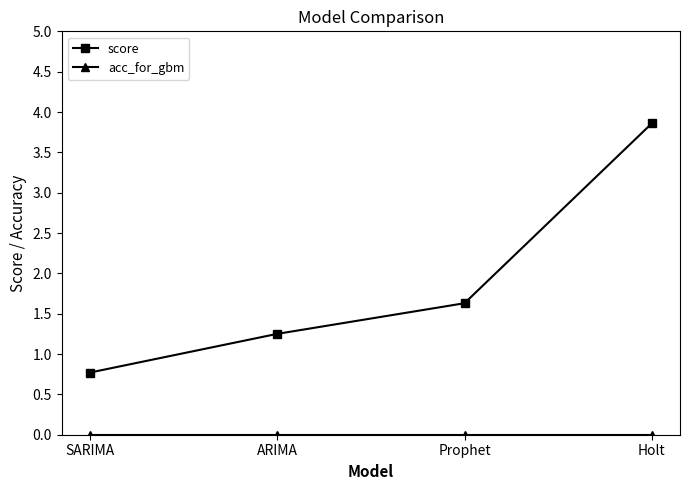

Which series has the largest total across all categories?

score